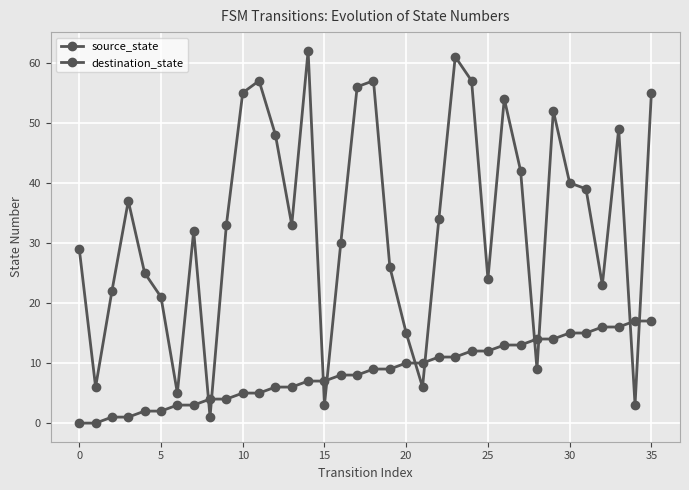

How many lines are shown in the chart?

2